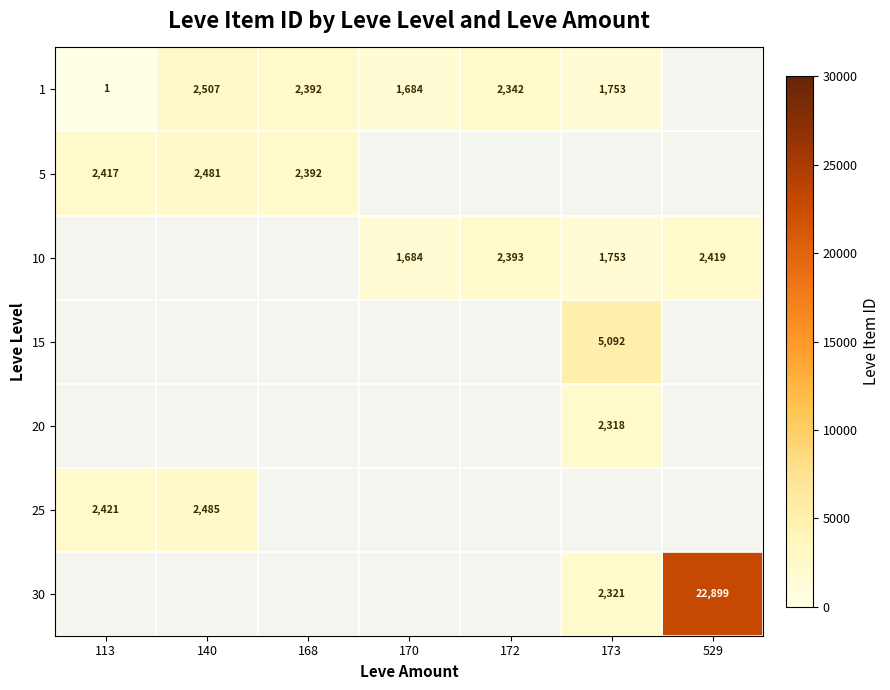

At how many categories does at least one series exceed 5180?

1